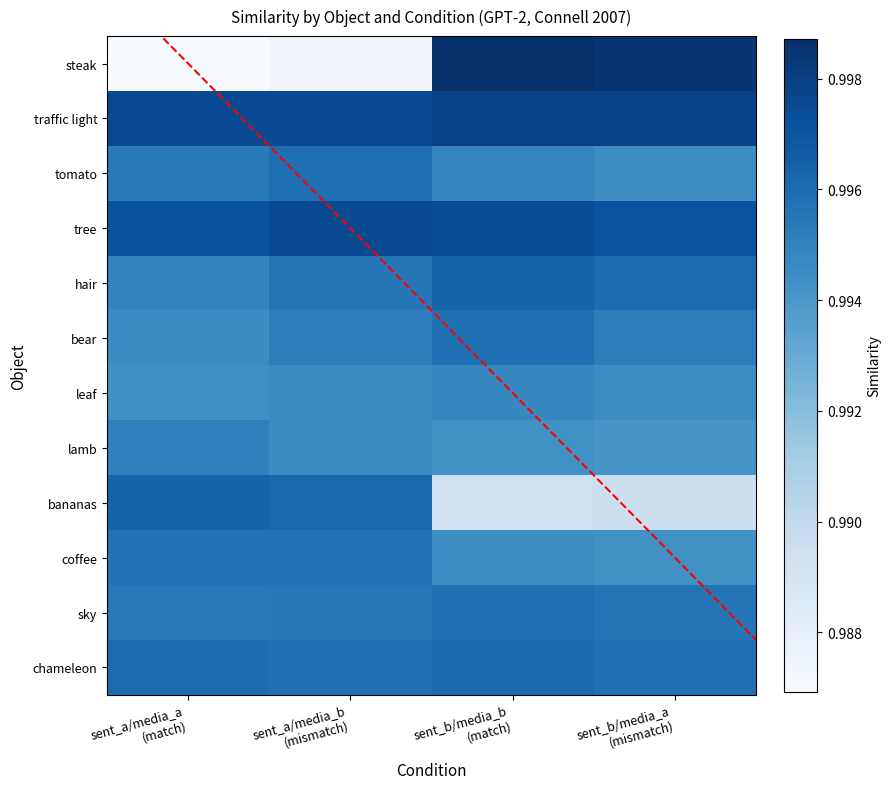

How many series are shown in this chart?

12